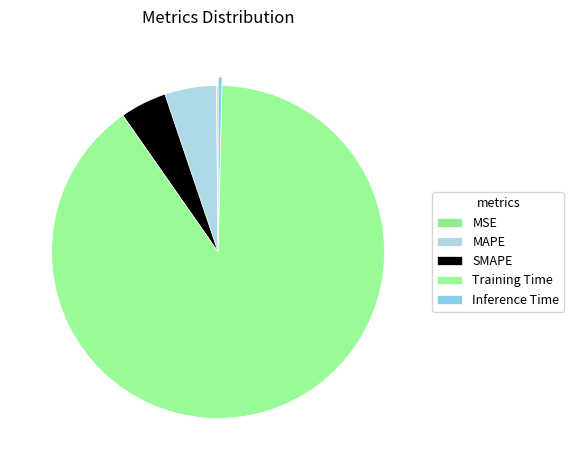

What percentage is the Training Time slice, to the nearest percent?

90%